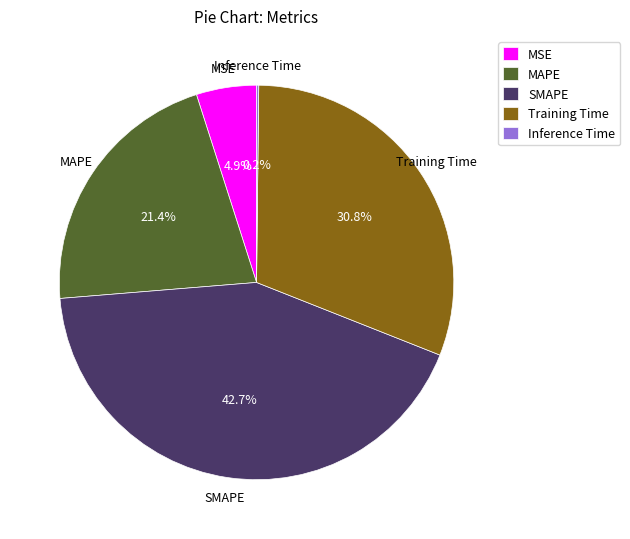

Does SMAPE represent more than half of the total?

No